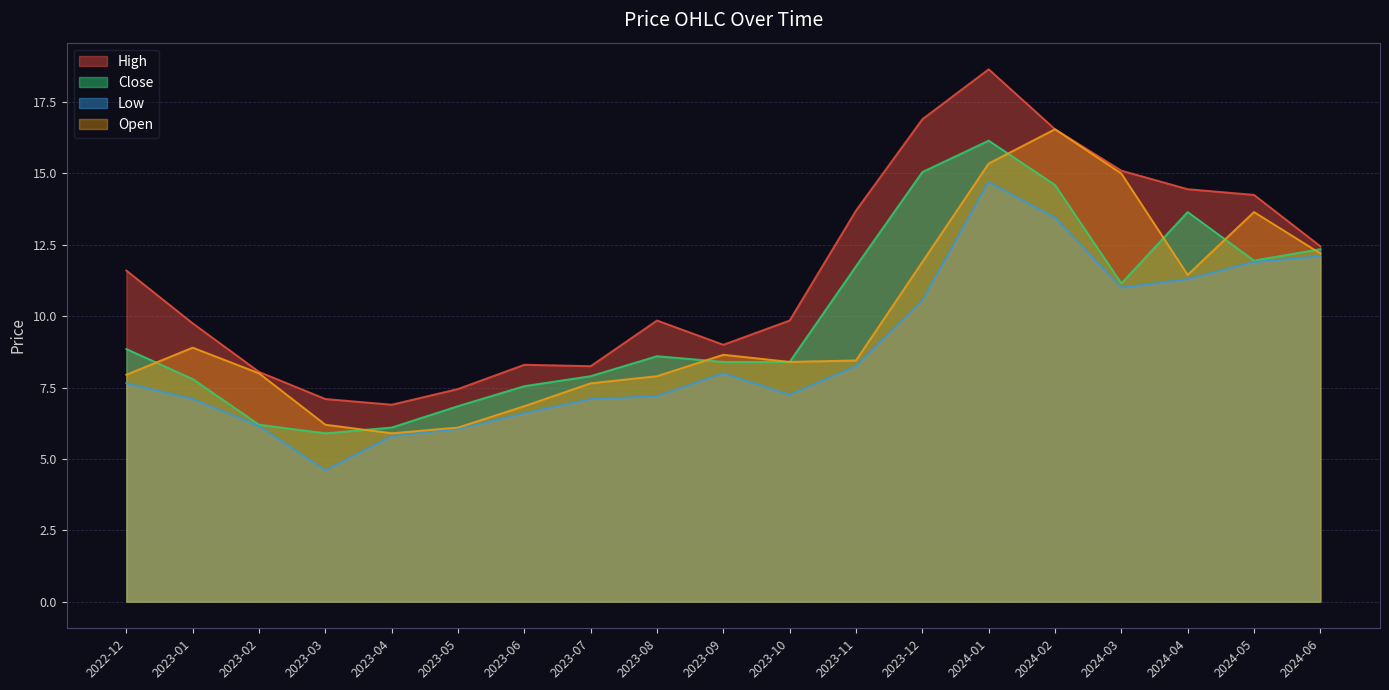

The Close series shows 6.8 at 2023-05. True or false?

True